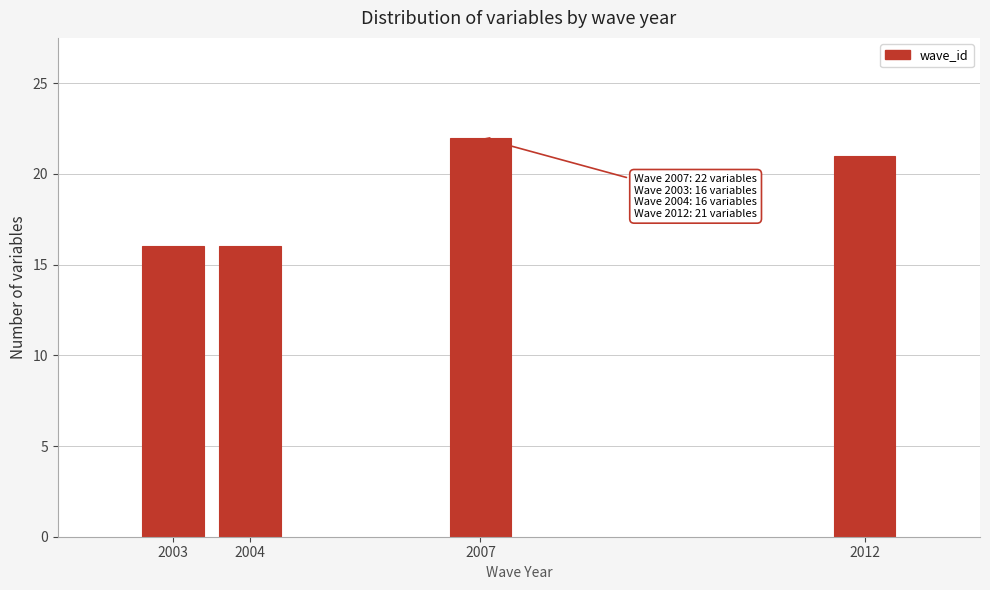

Reading left to right, extract all data points from this chart.

16	16	22	21